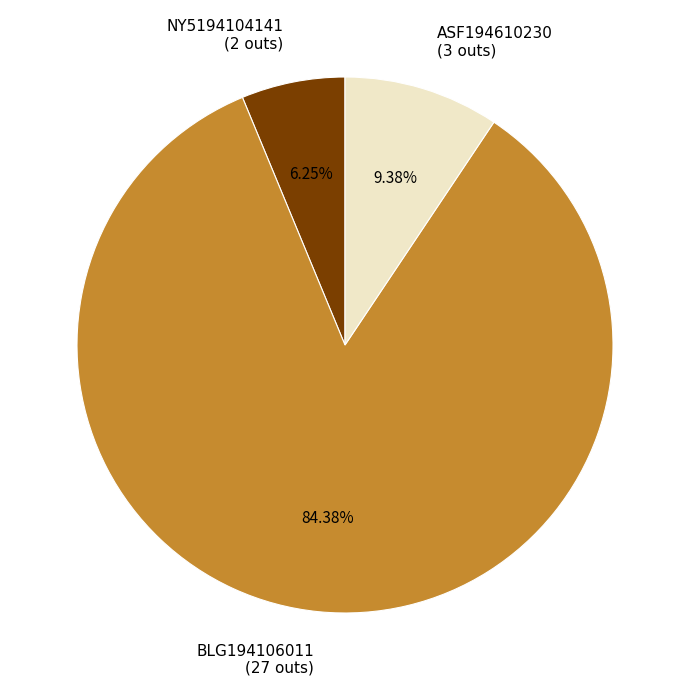

Which slice is the largest?

BLG194106011